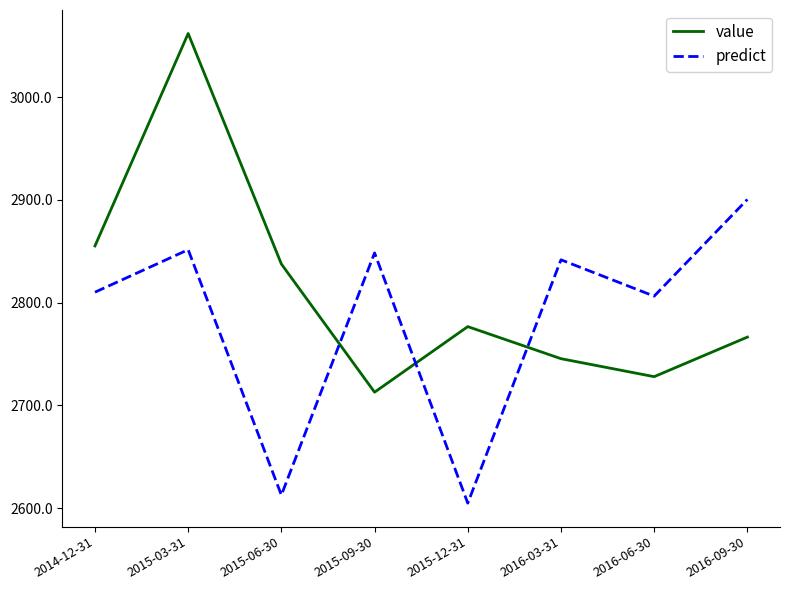

Which series has the largest range (max minus min)?

value